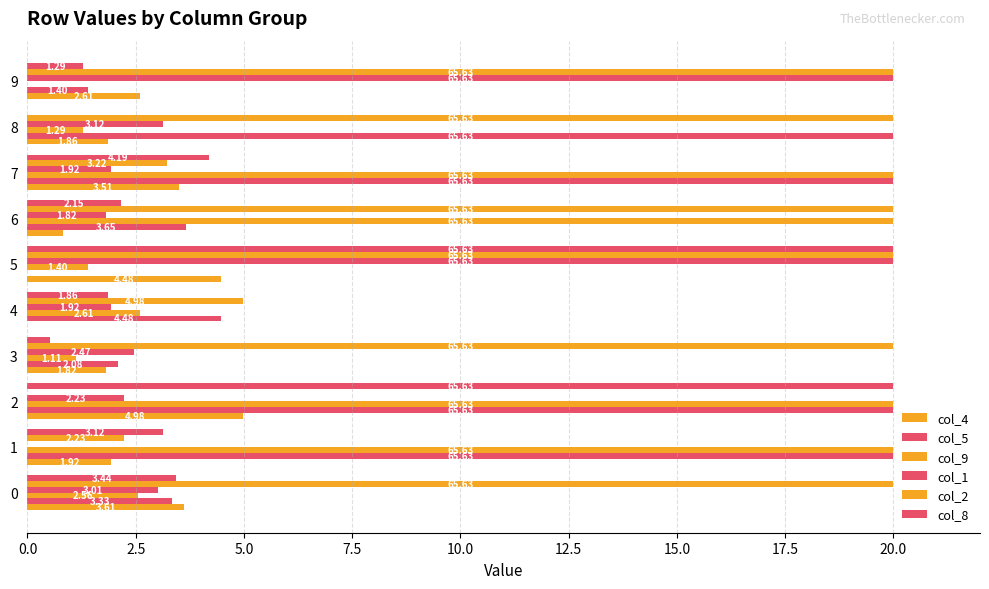

Which series has the largest range (max minus min)?

col_5